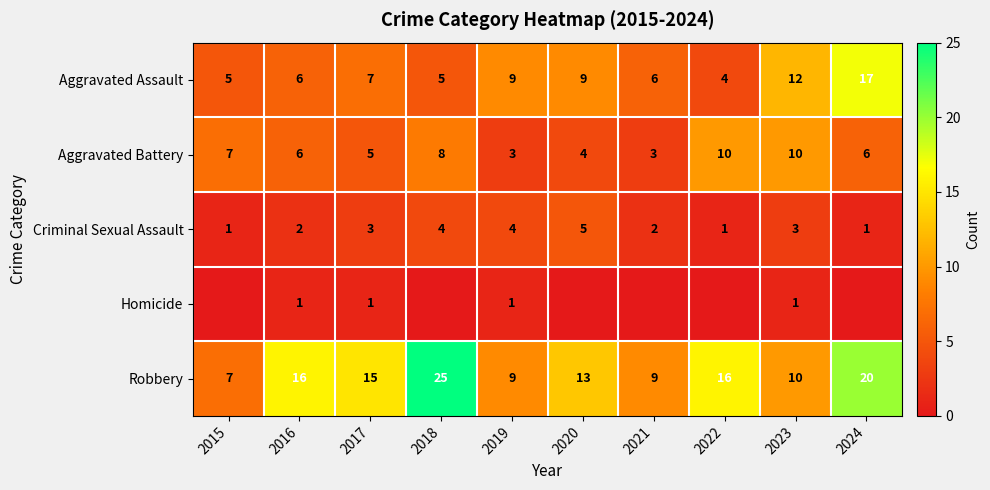

Which label corresponds to the largest value in the chart?

2018